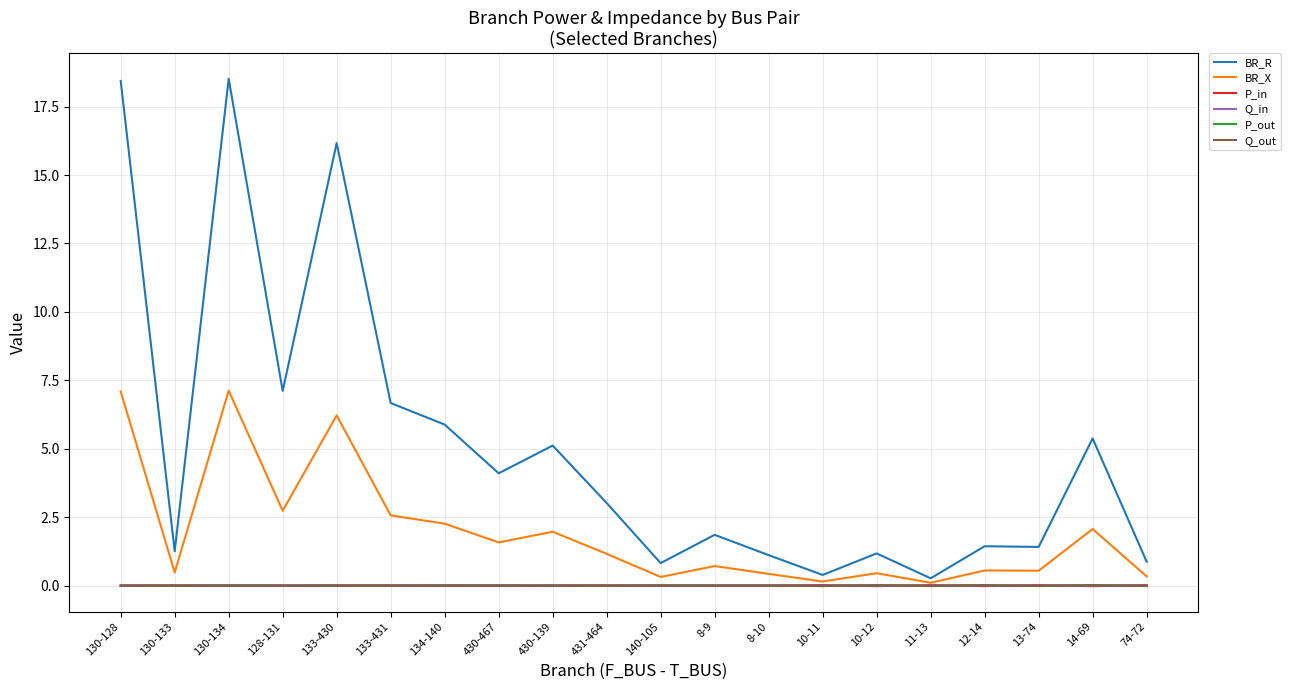

True or false: P_out has more than 2 interior local peaks.

True